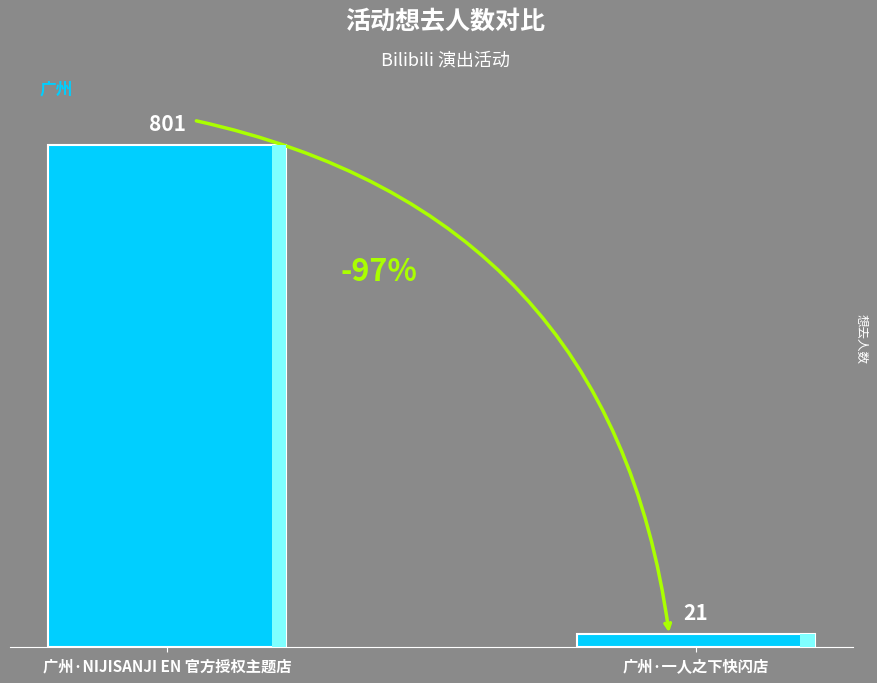

Which has a higher value, 广州·一人之下快闪店 or 广州·NIJISANJI EN 官方授权主题店?

广州·NIJISANJI EN 官方授权主题店